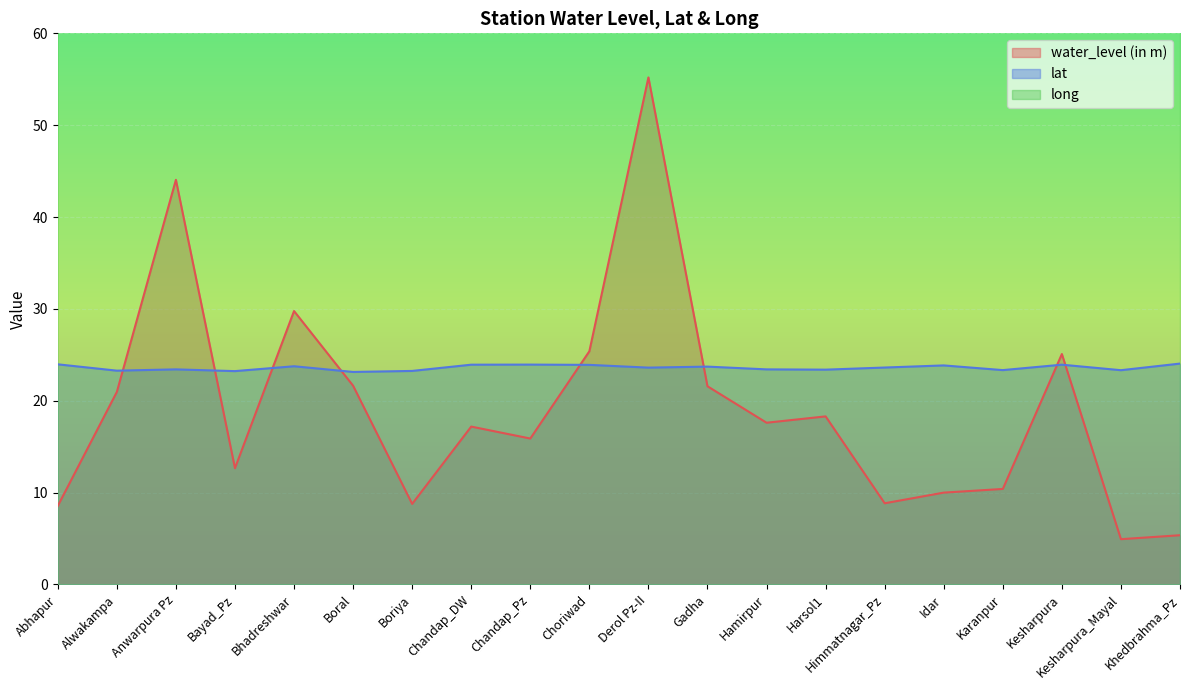

Is the value of long at Bhadreshwar greater than the value of water_level (in m) at Alwakampa?

Yes